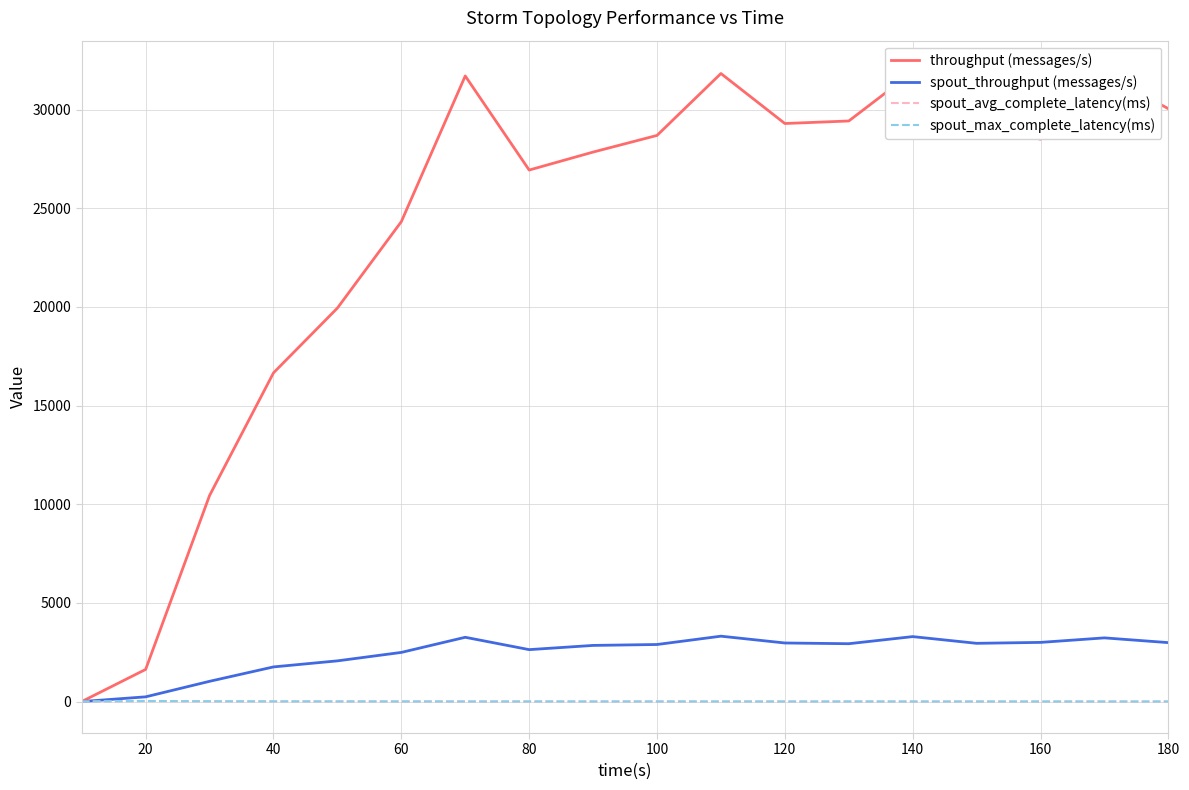

True or false: spout_throughput (messages/s) and throughput (messages/s) intersect in this chart.

False